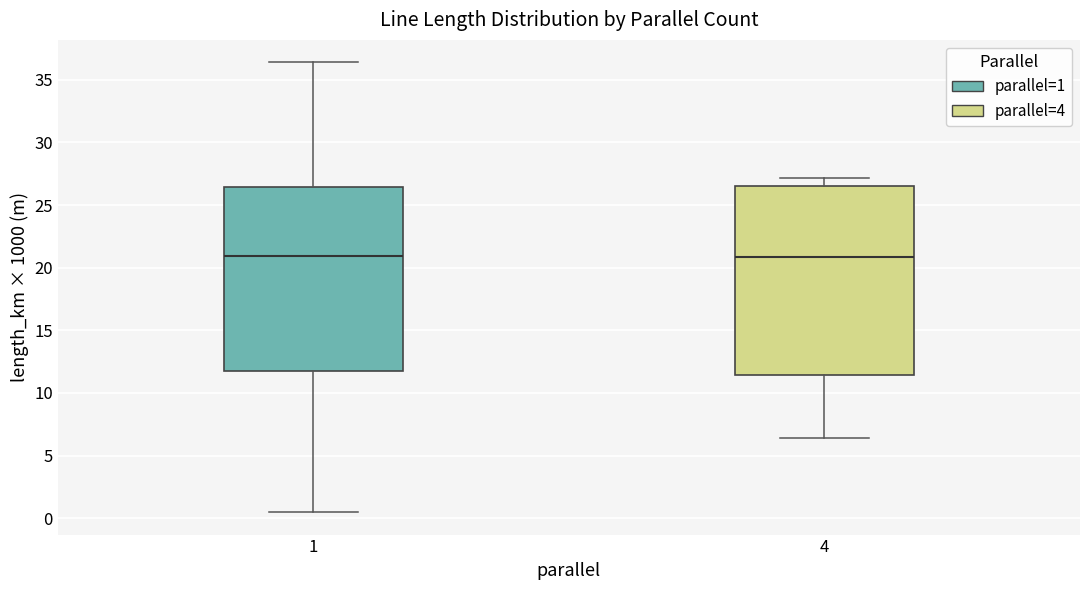

Reading left to right, transcribe this box plot: for each box, give where its median line is, the range the box spans, and where its two whiskers end, as read against the y-axis. The values are not printed on the chart, so give them approximately, as read against the axis.

1: median 21.0, box 12.0 to 26.5, whiskers 0.5 to 36.5
4: median 21.0, box 11.5 to 26.5, whiskers 6.5 to 27.0